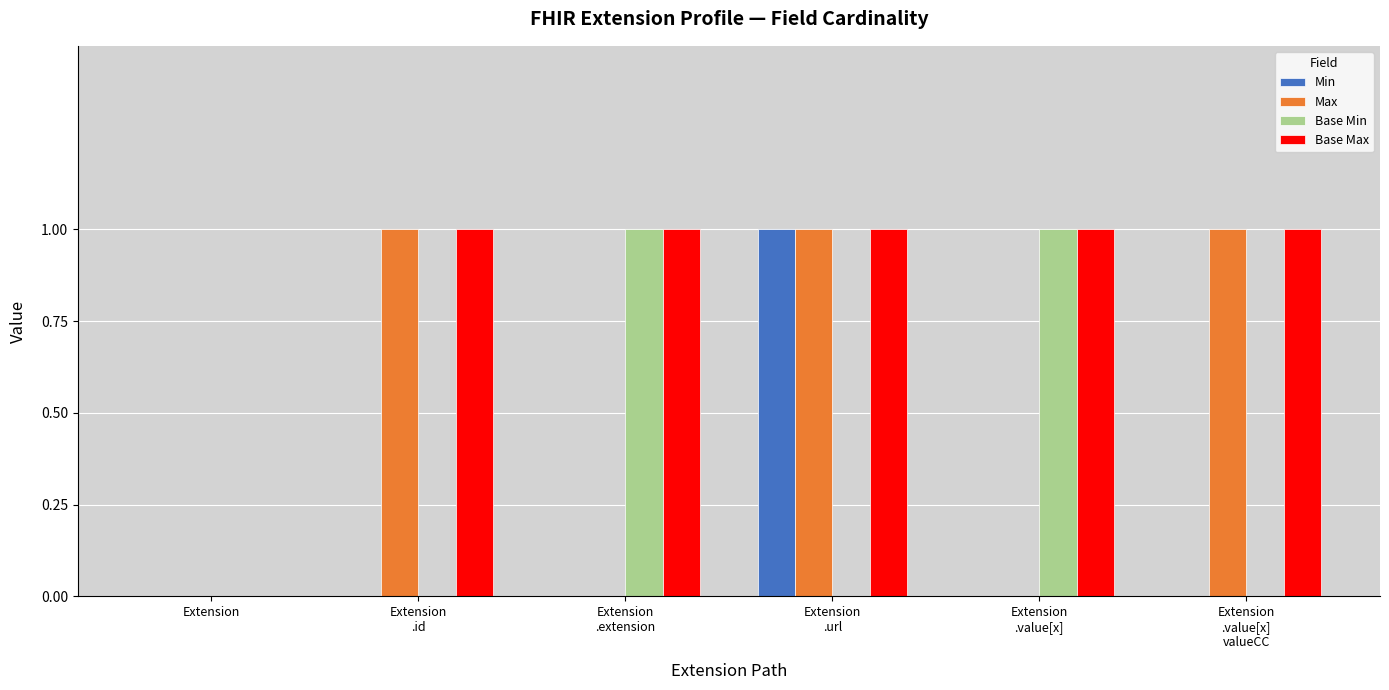

What is the spread (max minus min) of values at Extension
.value[x]?

1